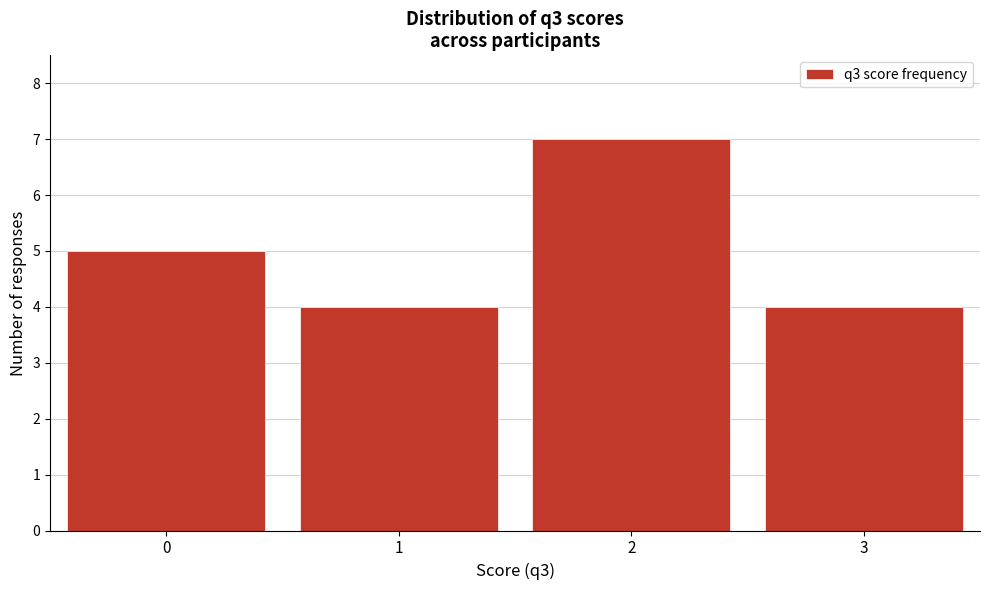

Reading left to right, list every bar in this chart as the range it spans on the x-axis followed by its height. The values are not printed on the chart, so give them approximately, as read against the axis.

-0.5 to 0.5: 5
0.5 to 1.5: 4
1.5 to 2.5: 7
2.5 to 3.5: 4